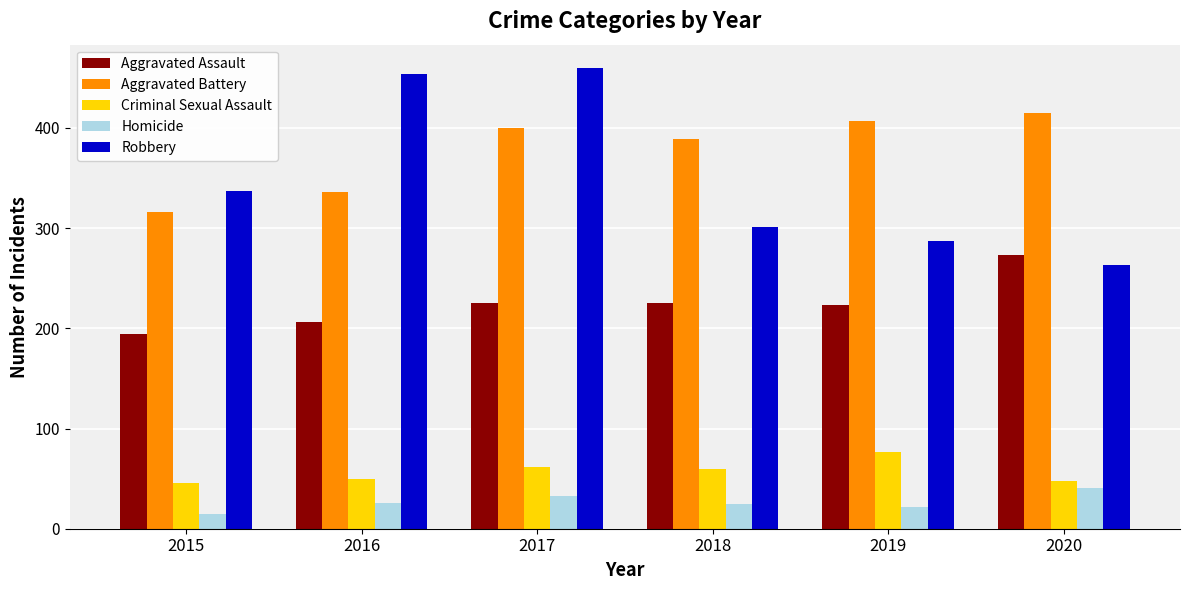

What is the difference between the maximum and minimum values in the Homicide series?

26